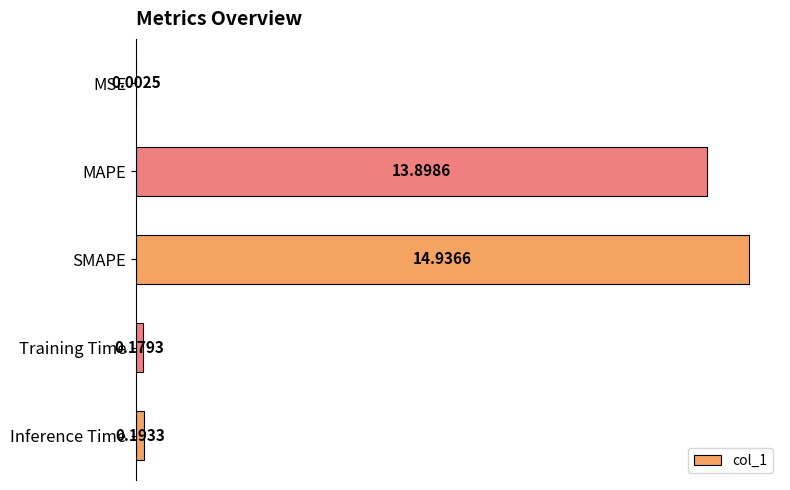

What is the average value?

5.8